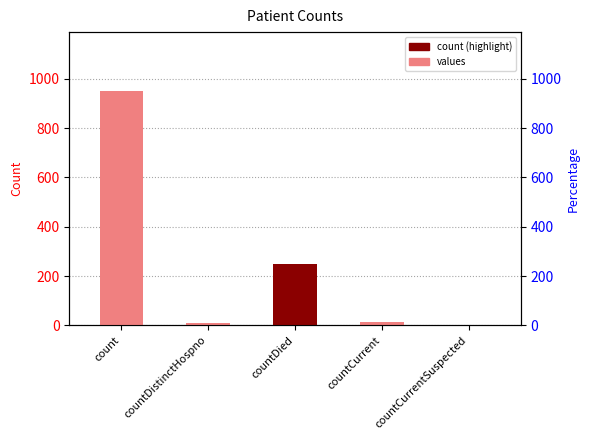

How many positive values are there?

4